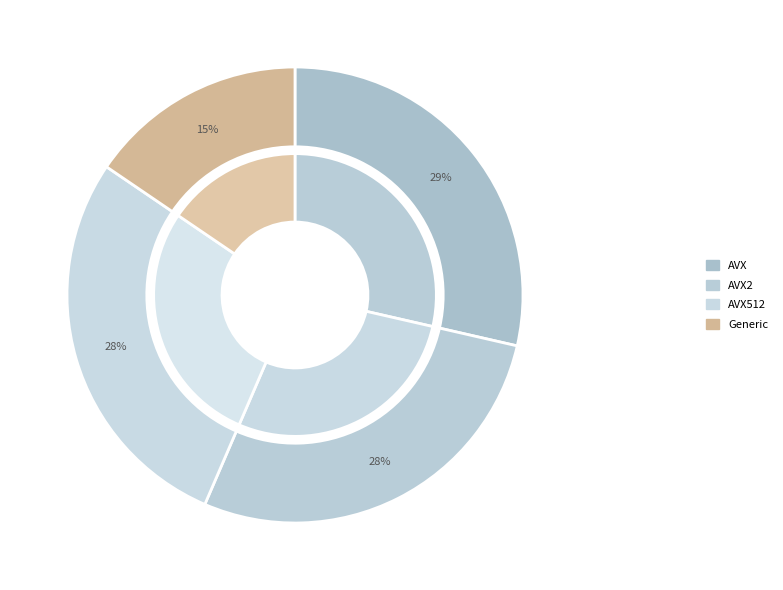

Is AVX the majority of the pie?

No